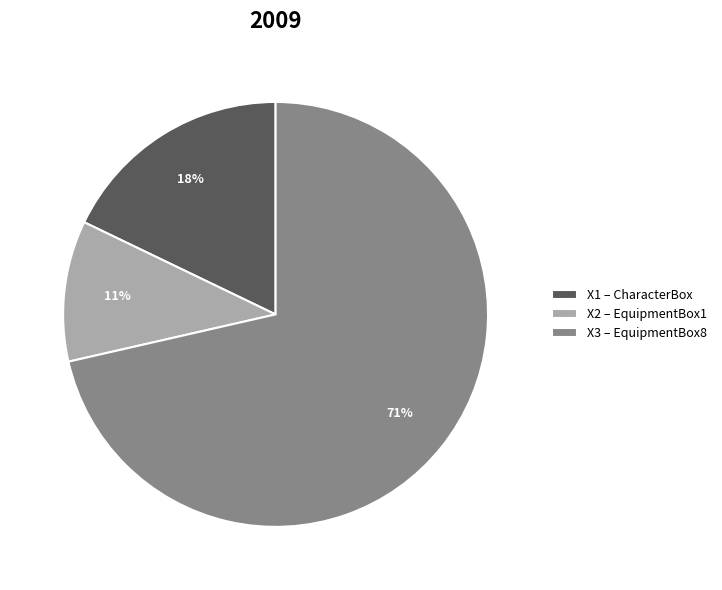

To the nearest percent, what is the average slice percentage?

33%